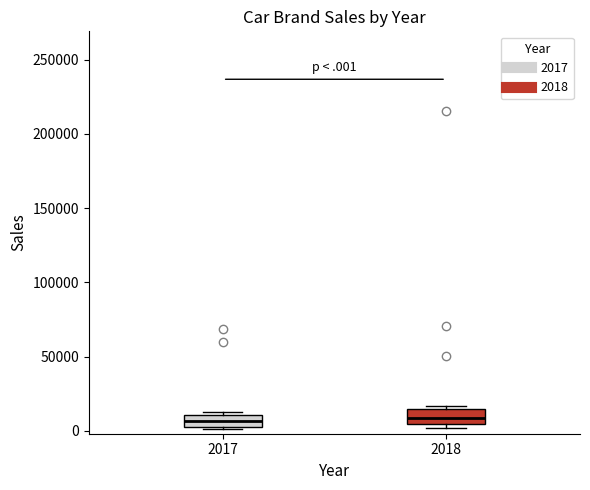

Reading left to right, read every box against the y-axis: the position of its median line, the range the box covers, and the ends of its whiskers. The values are not printed on the chart, so give them approximately, as read against the axis.

2017: median 5000 (inside the box), box 5000 to 10000, whiskers 0 to 15000
2018: median 10000, box 5000 to 15000, whiskers 0 to 15000 (just above the box's upper edge)